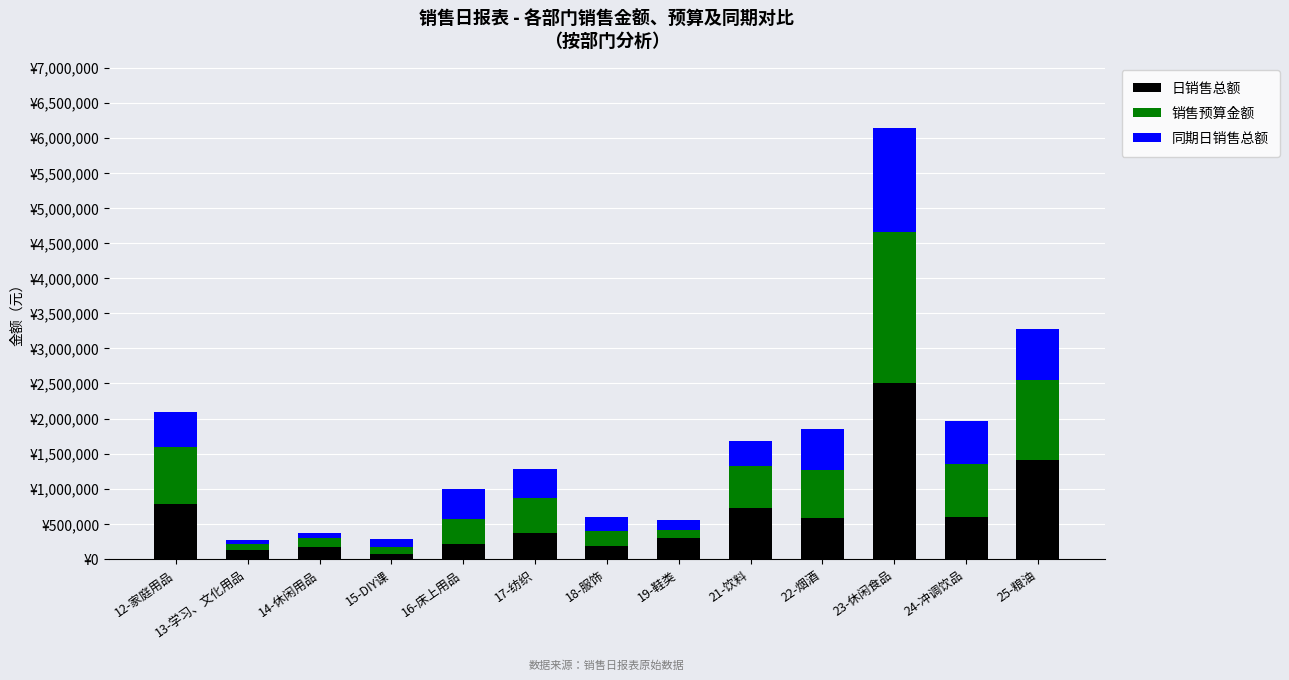

Are the bars horizontal?

No